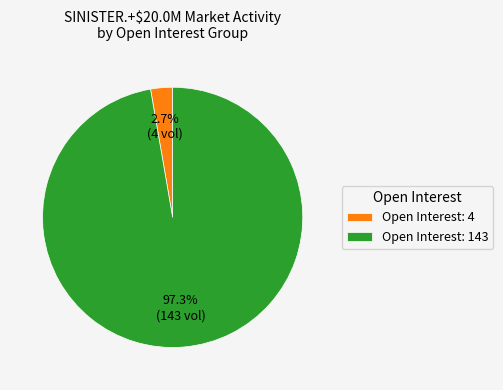

Combined, do Open Interest: 143 and Open Interest: 4 account for over 50%?

Yes